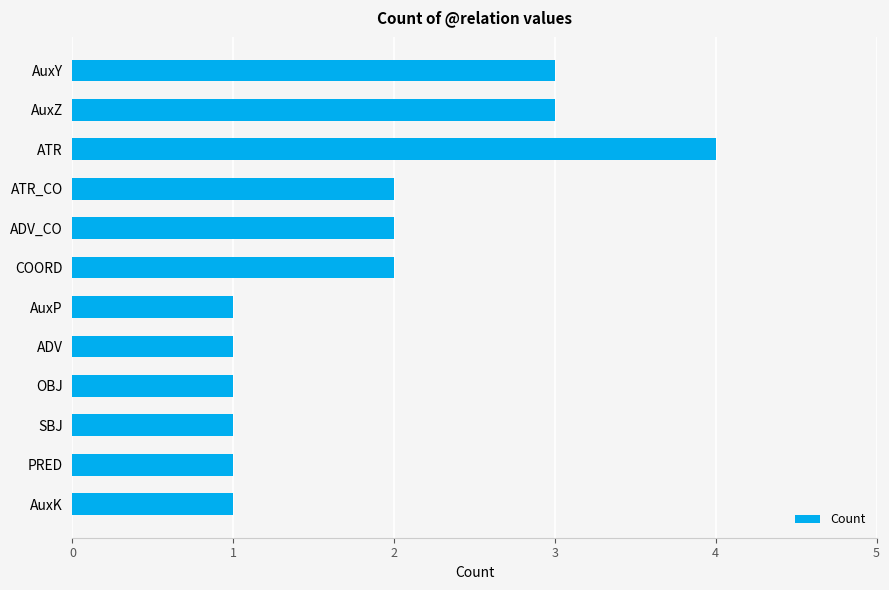

Reading bottom to top, list all the values displayed in this chart.

AuxK=1	PRED=1	SBJ=1	OBJ=1	ADV=1	AuxP=1	COORD=2	ADV_CO=2	ATR_CO=2	ATR=4	AuxZ=3	AuxY=3